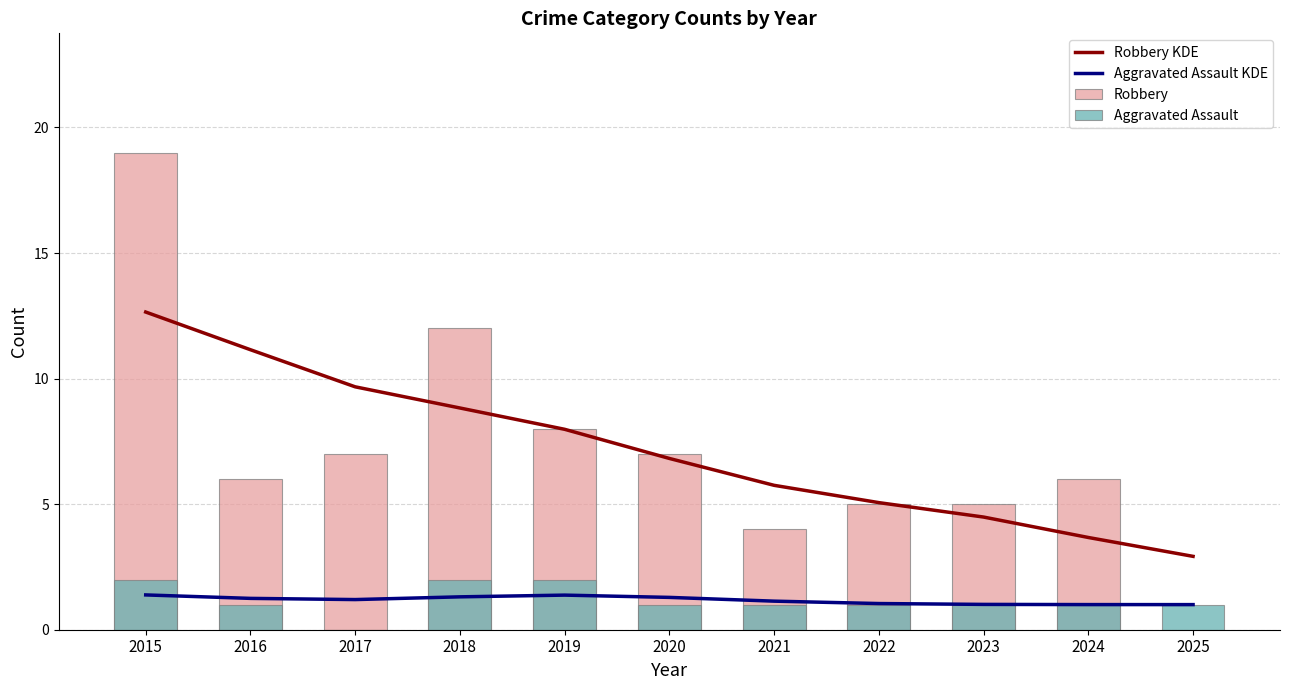

What is the approximate value of Robbery KDE at 2016?

11.2